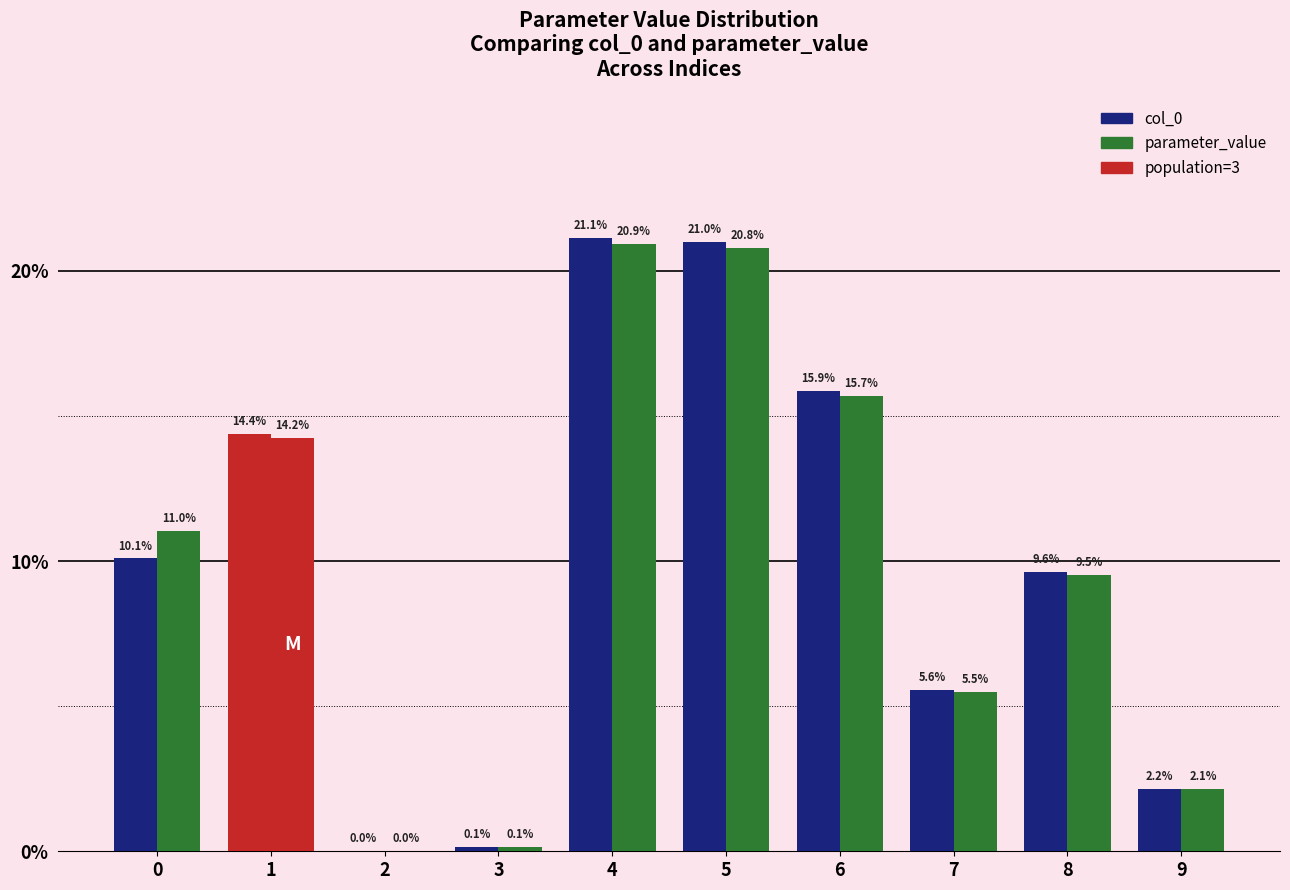

Does the chart contain stacked bars?

No